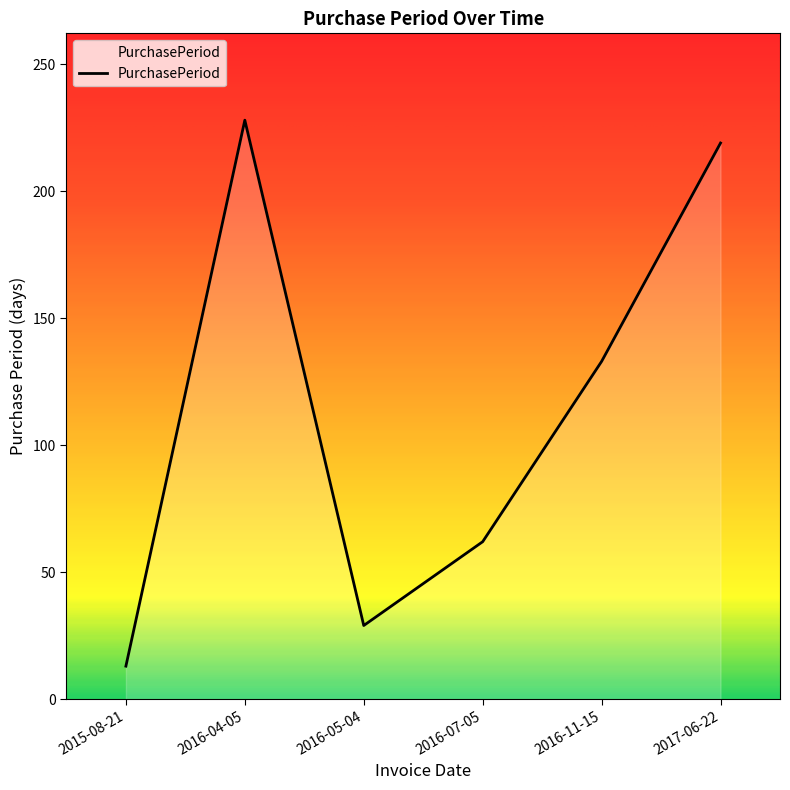

What position from the left is 2017-06-22?

6